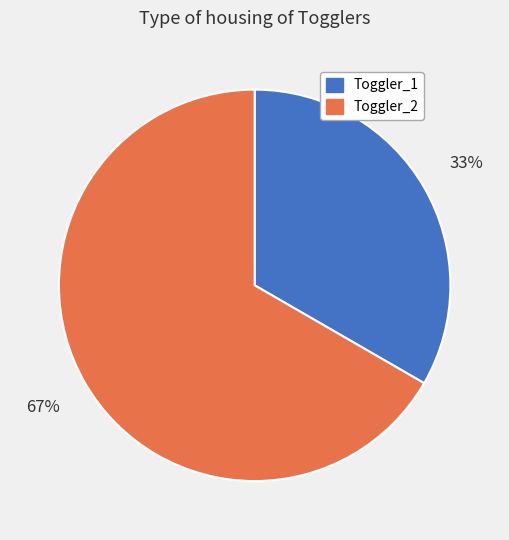

Combined, do Toggler_1 and Toggler_2 account for over 50%?

Yes